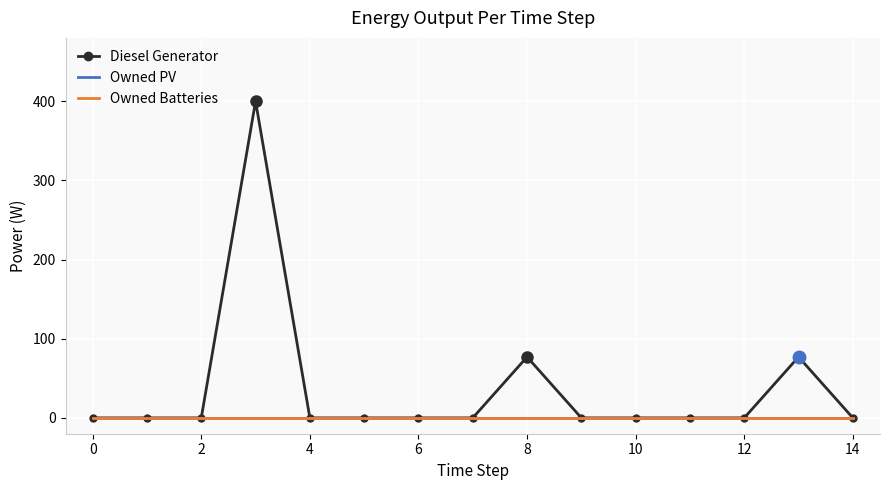

Is this an area chart (filled region under the line)?

No